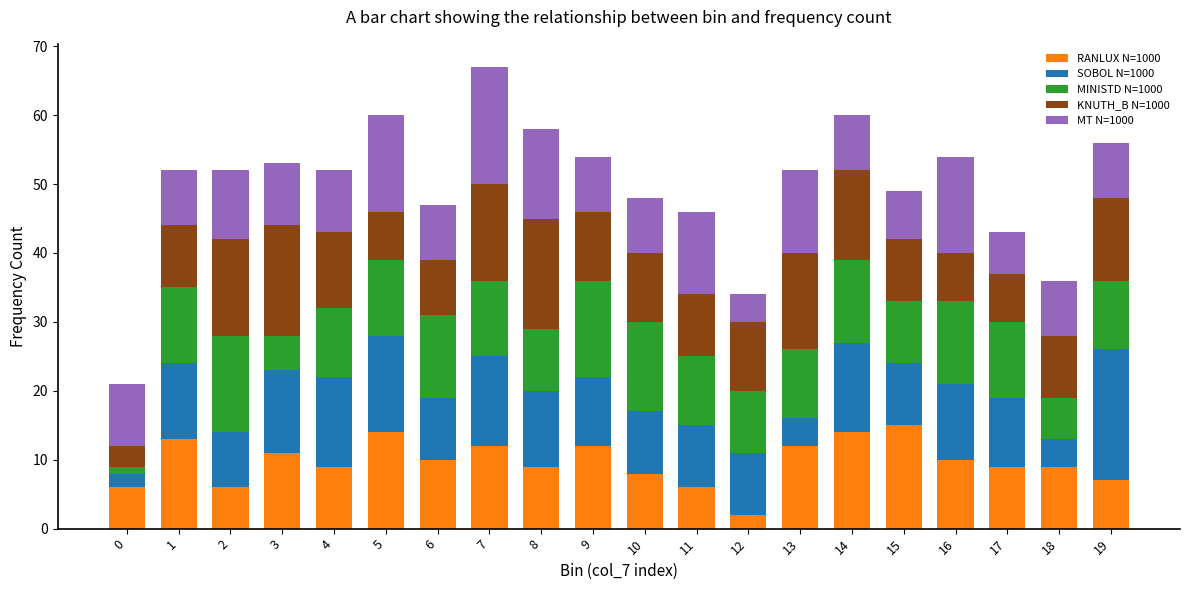

The value of RANLUX N=1000 at 5 is 8. True or false?

False